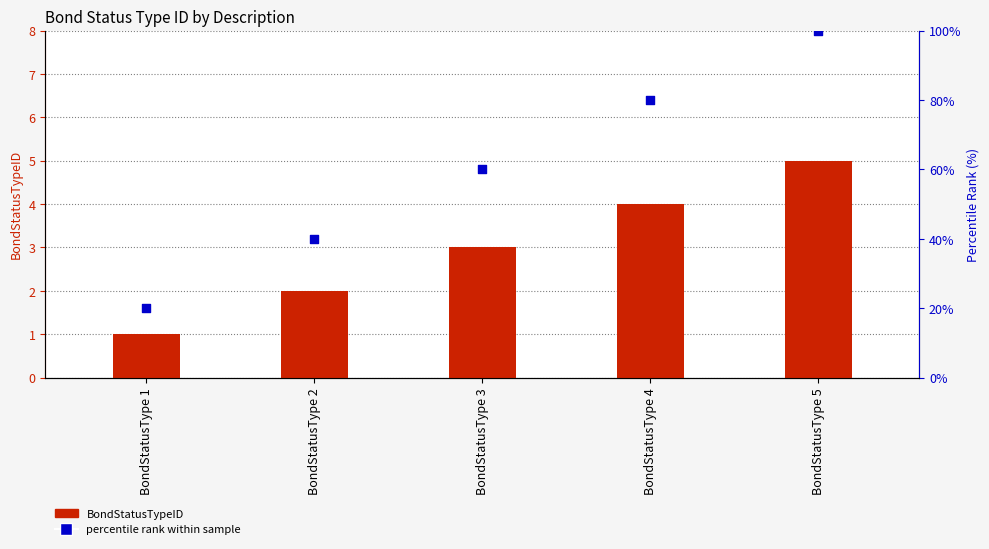

At which category is the sum across all series the highest?

BondStatusType 5